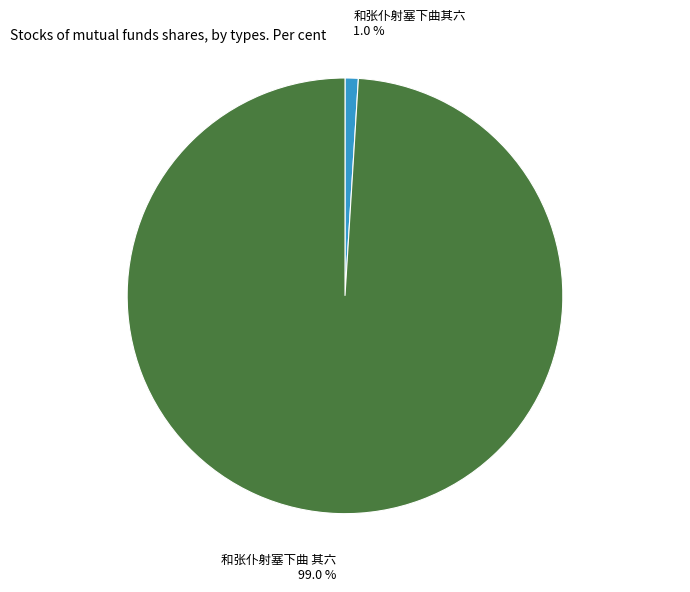

To the nearest percent, what portion does 和张仆射塞下曲其六 represent?

1%